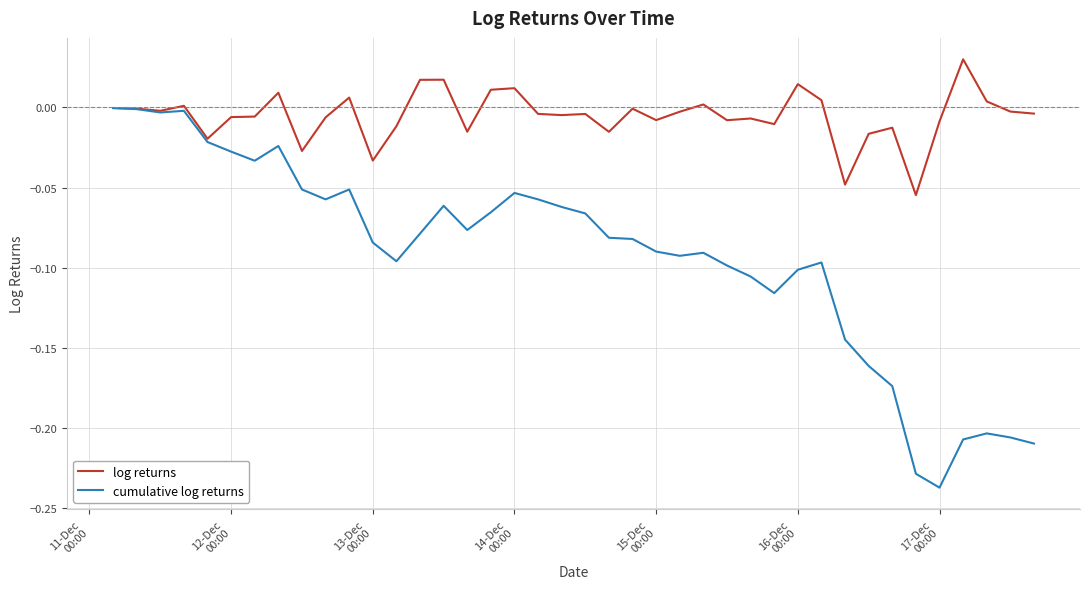

Which series has the largest total across all categories?

log returns